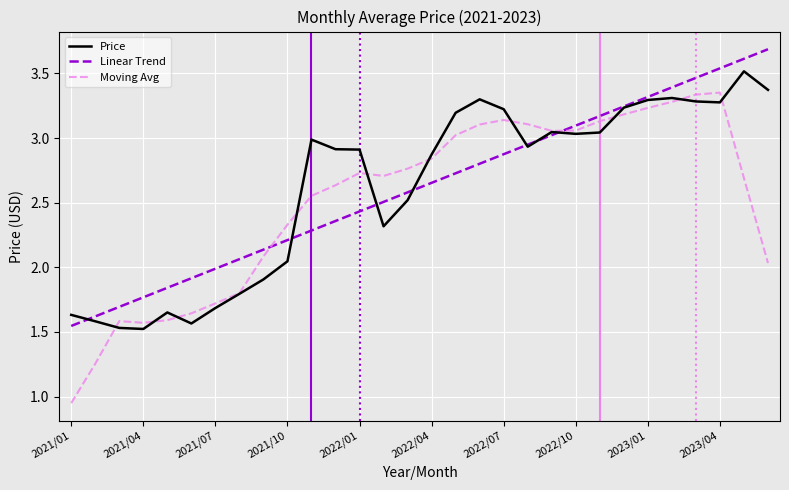

Which series has the largest range (max minus min)?

Moving Avg